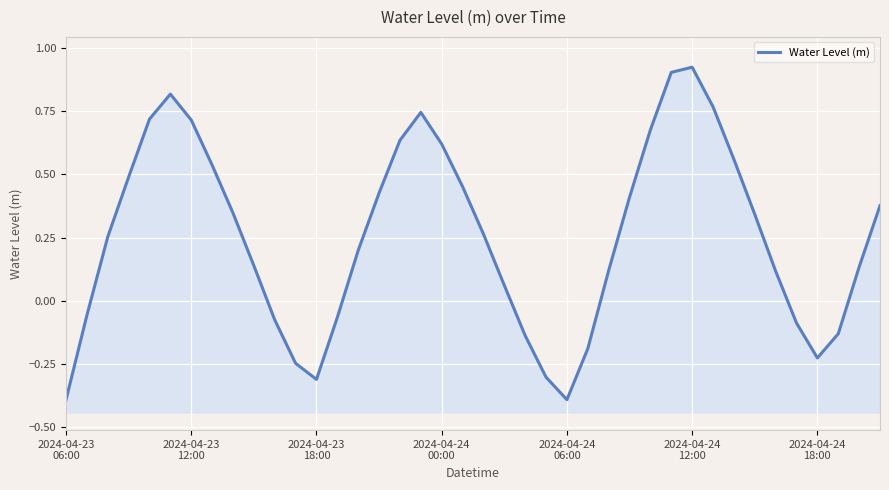

Count the number of categories in the chart.

40